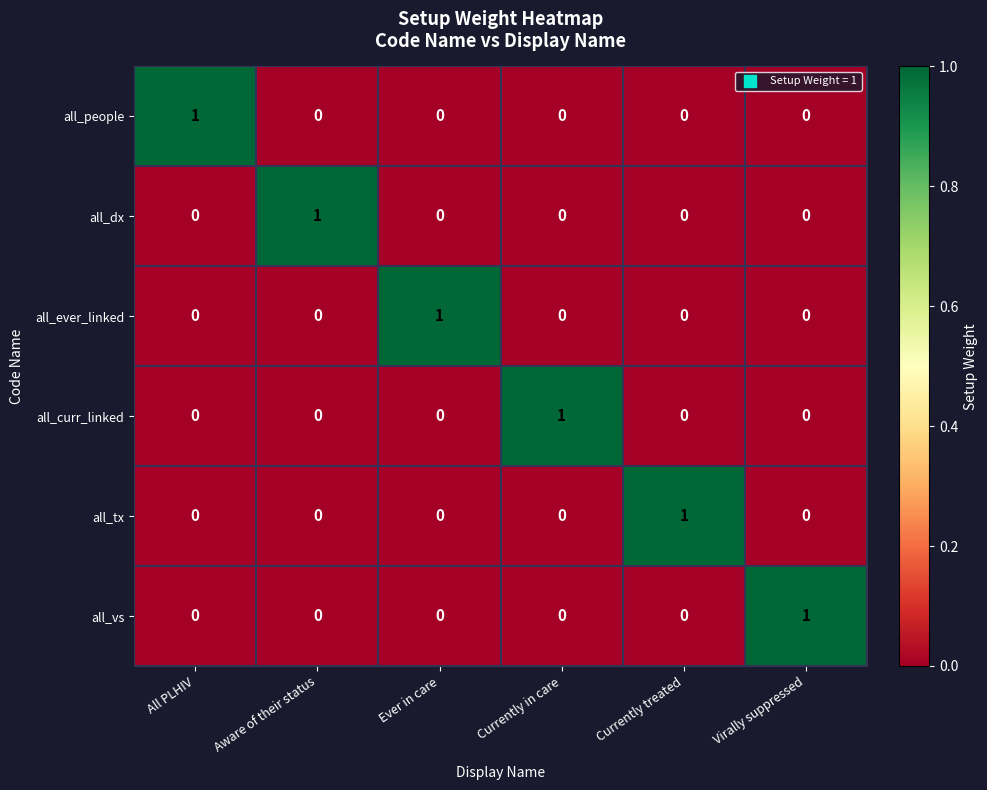

At how many categories does at least one series exceed 0?

6